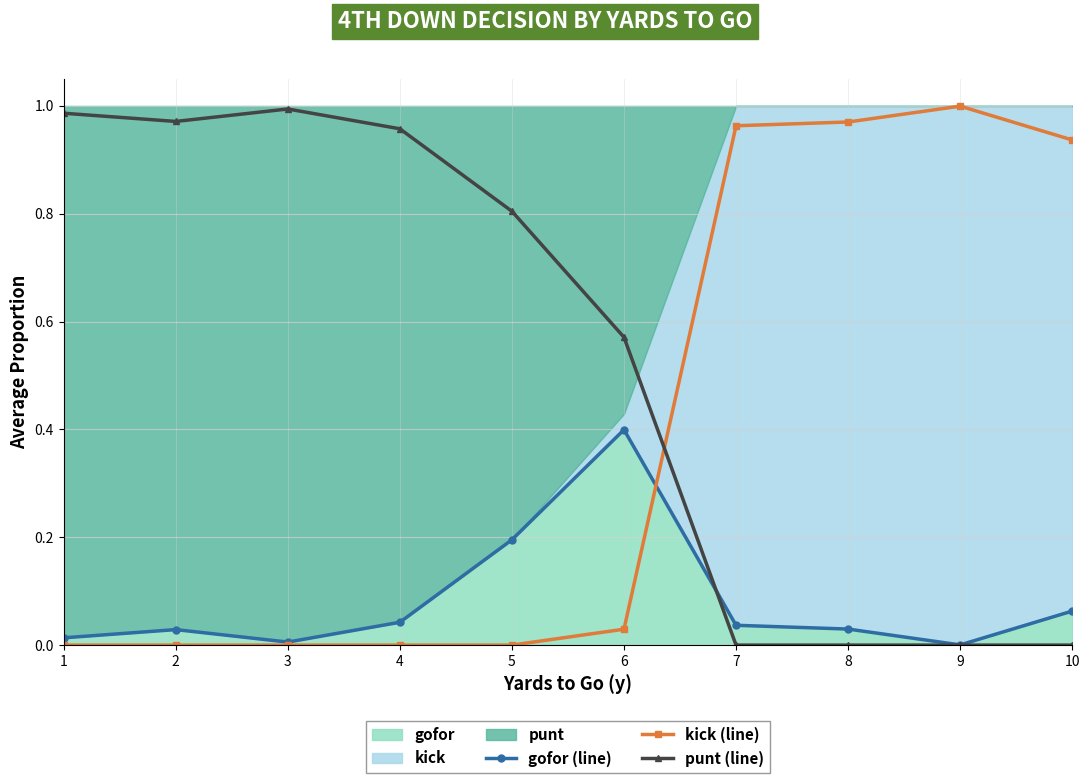

At how many categories does at least one series exceed 0?

10